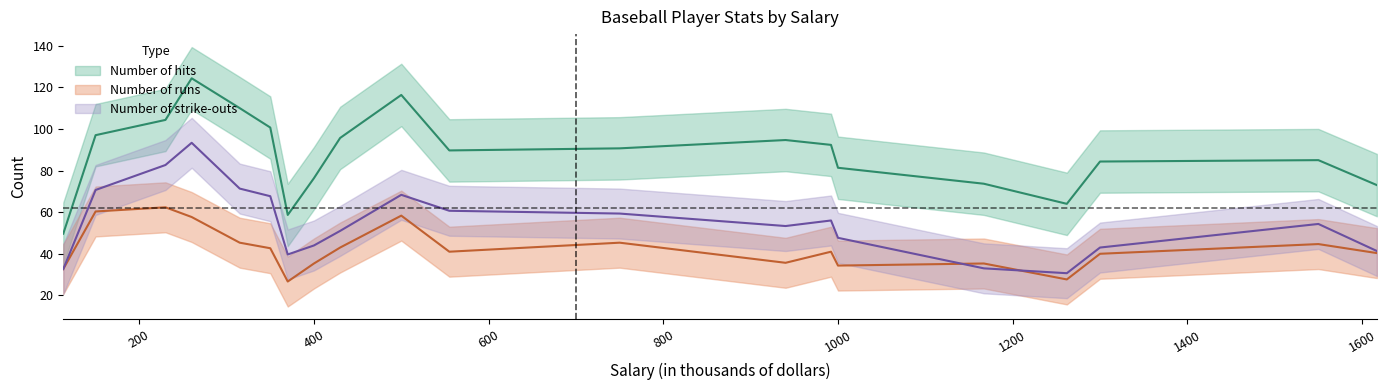

What is the lowest value of the Number of runs series?

13